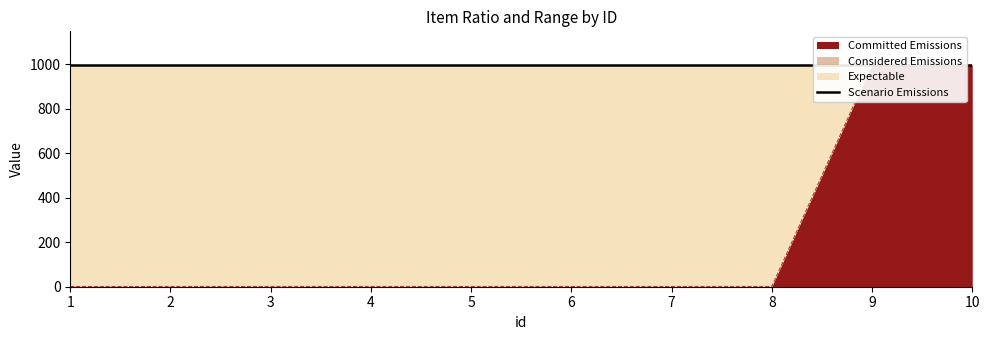

True or false: Committed Emissions has more than 2 points higher than both neighbors.

False